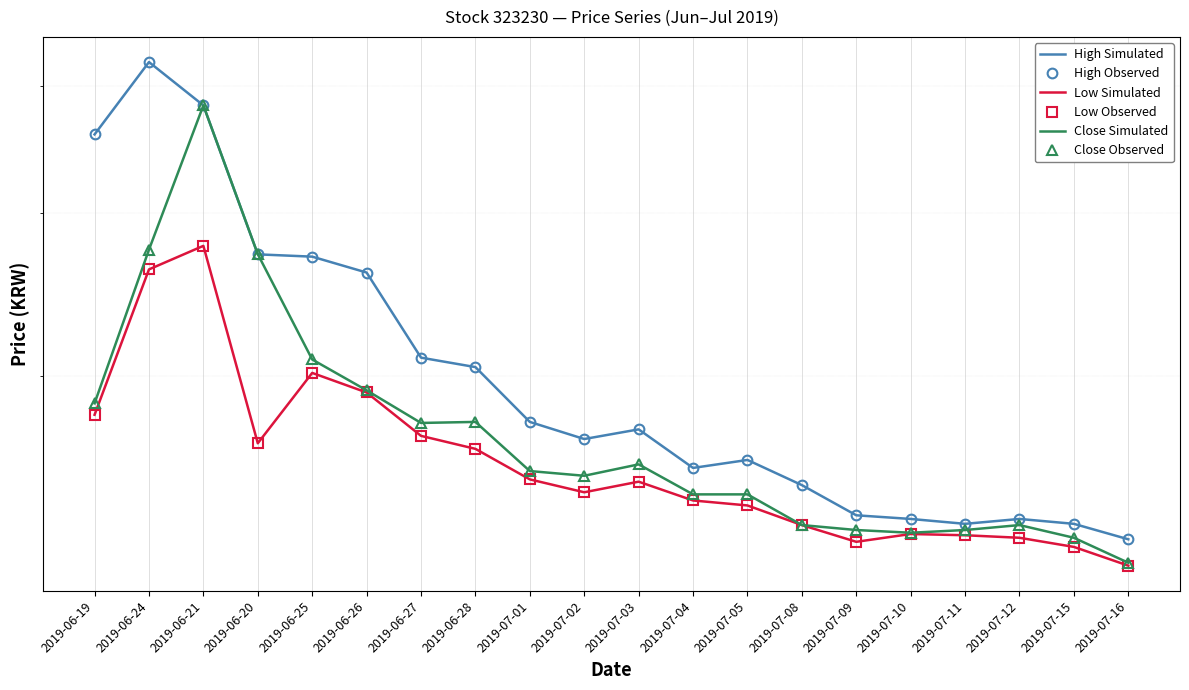

Rank the series at 2019-07-15 from lowest to highest value.

Low Simulated, Low Observed, Close Simulated, Close Observed, High Simulated, High Observed